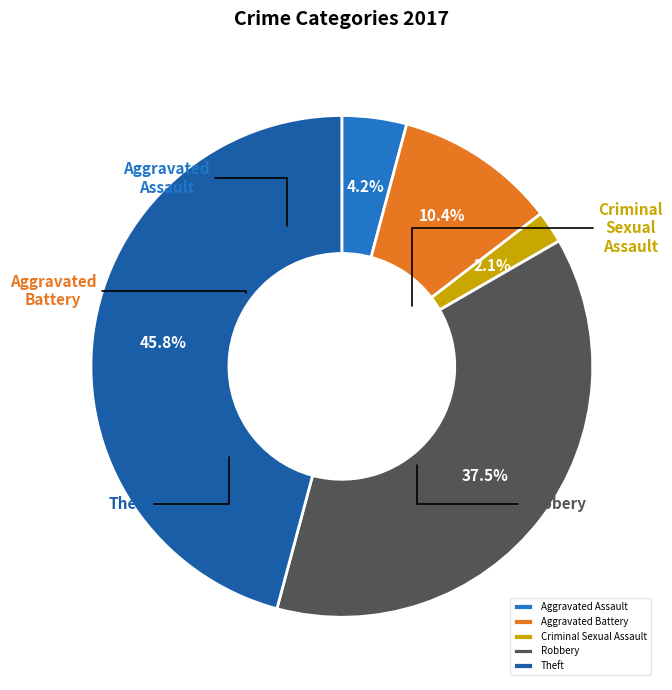

To the nearest percent, what percentage of the pie is Aggravated Assault?

4%